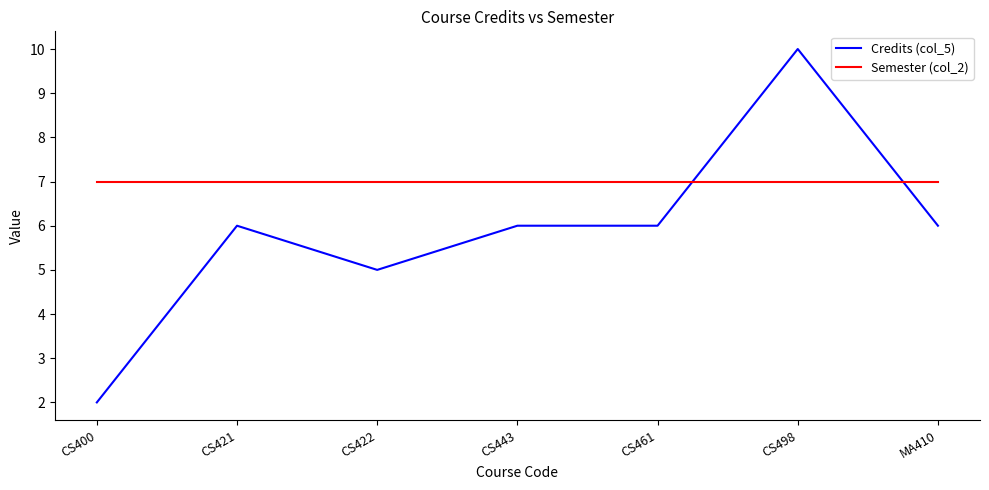

Is it true that Semester (col_2) equals 10 at CS498?

False